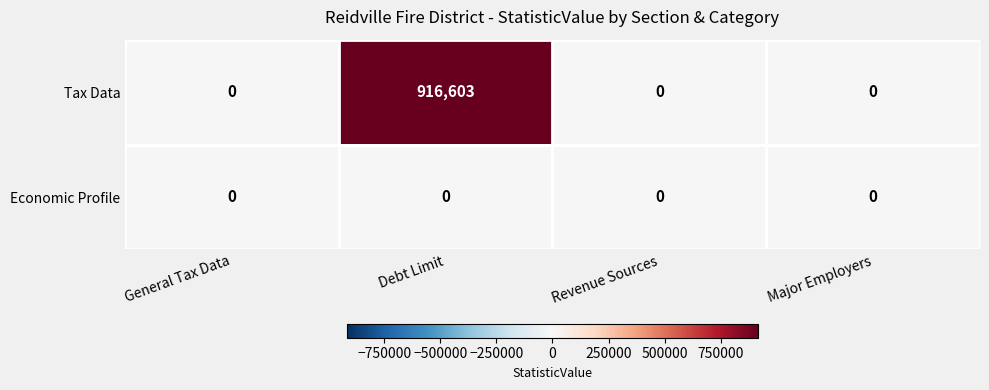

Rank the series by their maximum value, from highest to lowest.

Tax Data, Economic Profile